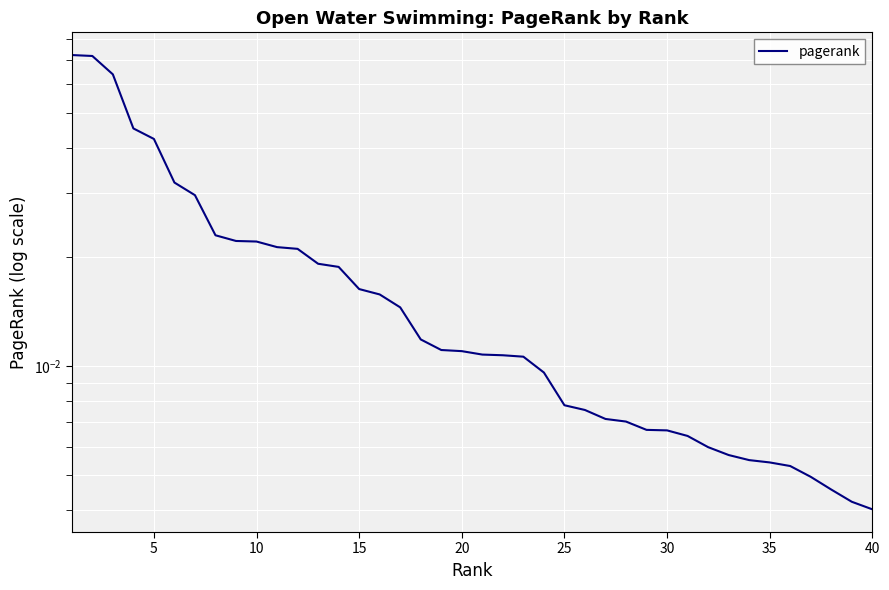

The value at 24 is 0.0. True or false?

False